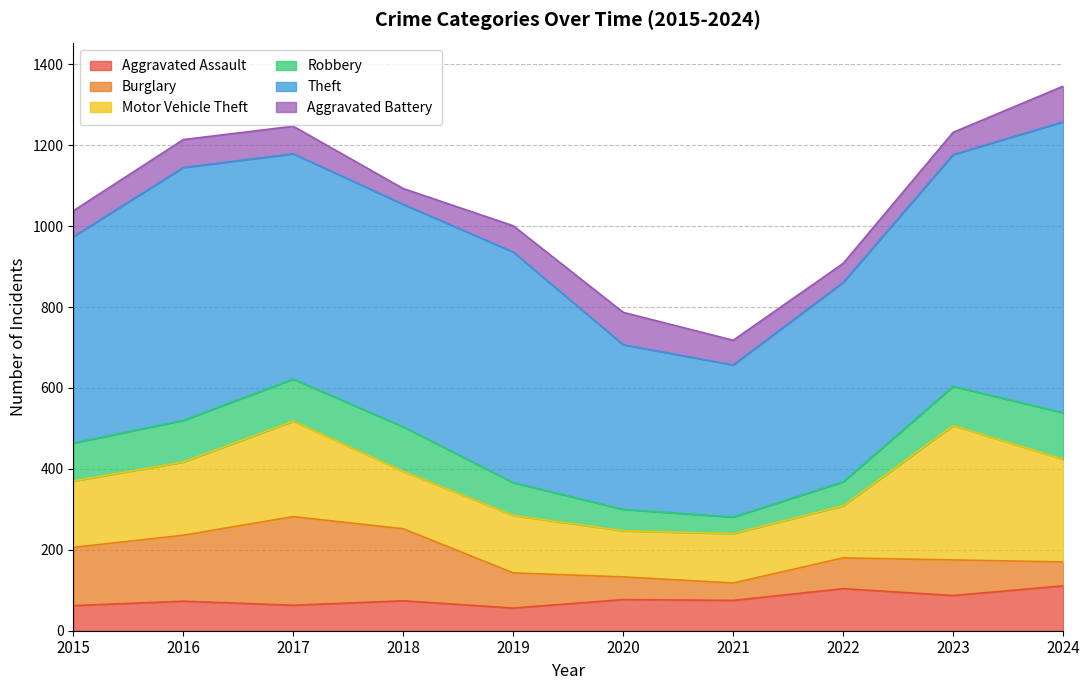

Read the Burglary value at 2023.

88